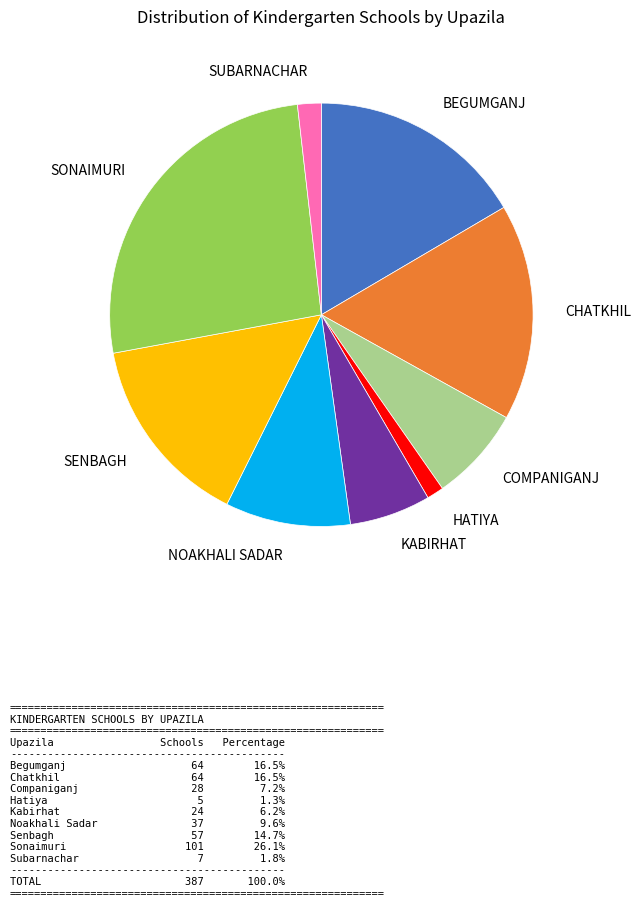

Does any single category account for the majority?

No